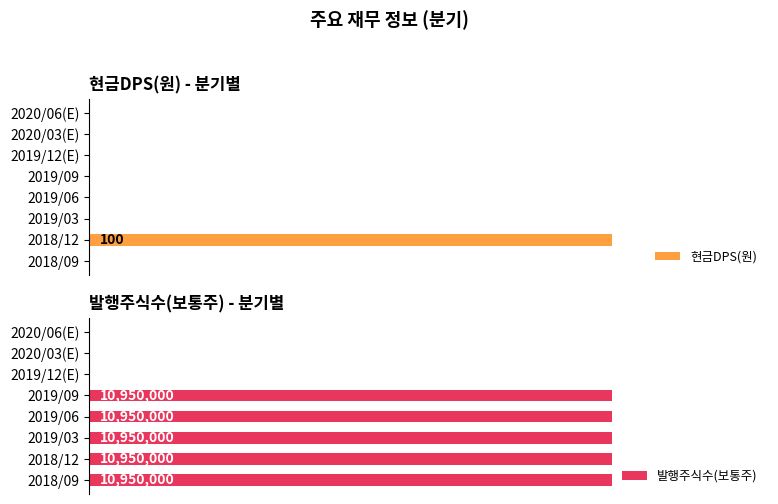

Which series changed the most between 2019/03 and 2019/06?

현금DPS(원)